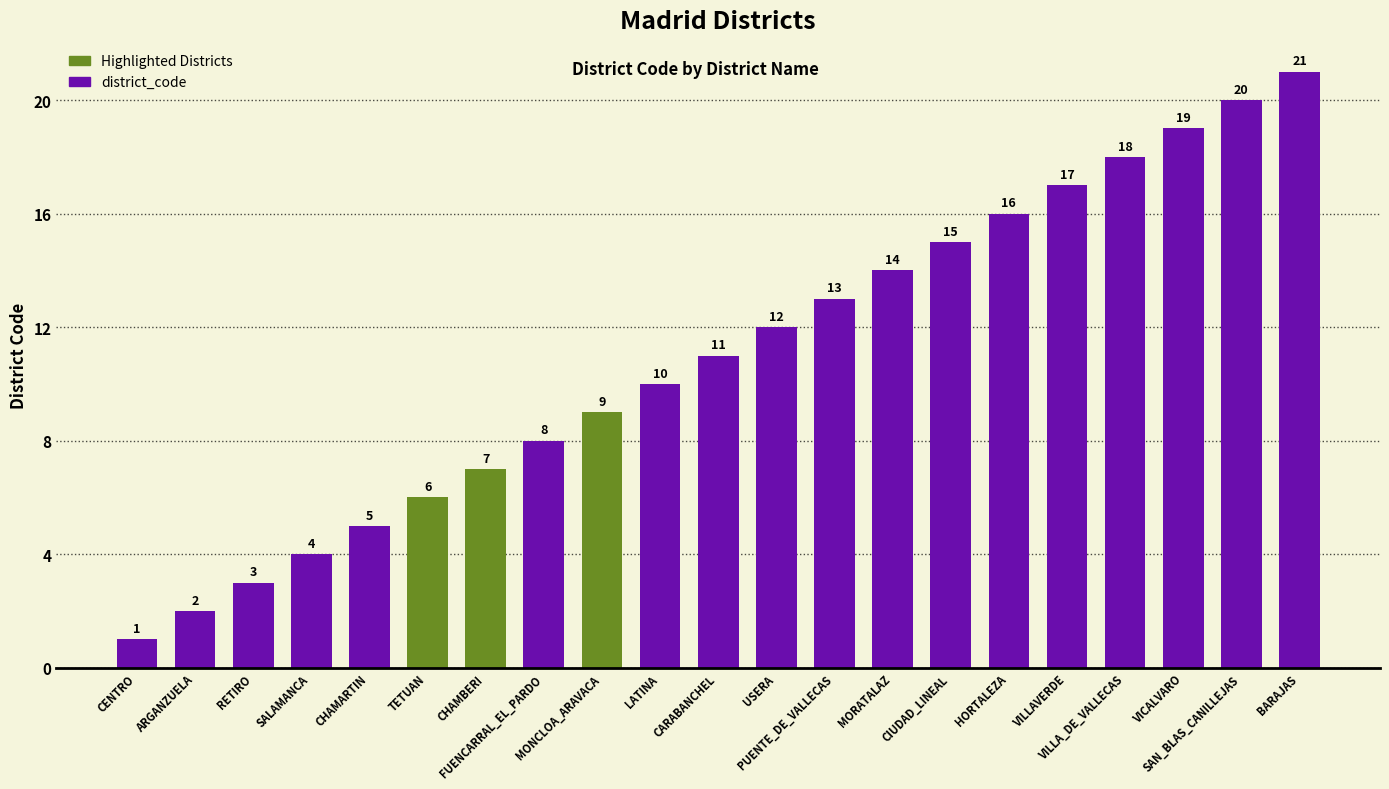

The value at USERA is 16. True or false?

False